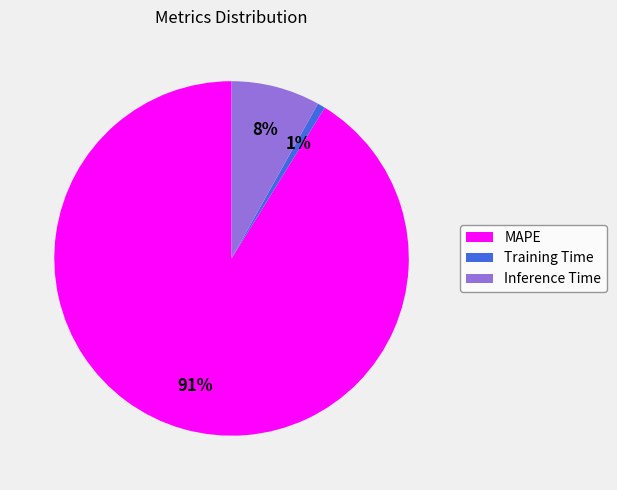

What is the majority slice?

MAPE